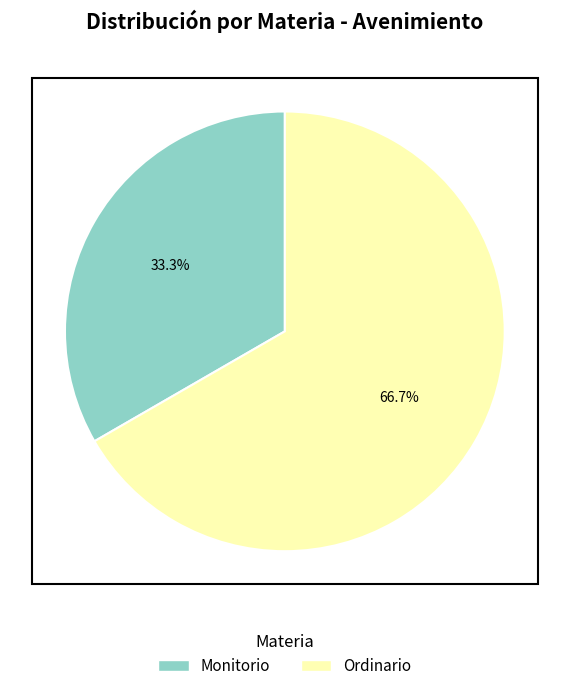

The Monitorio slice represents 33% of the pie. True or false?

True